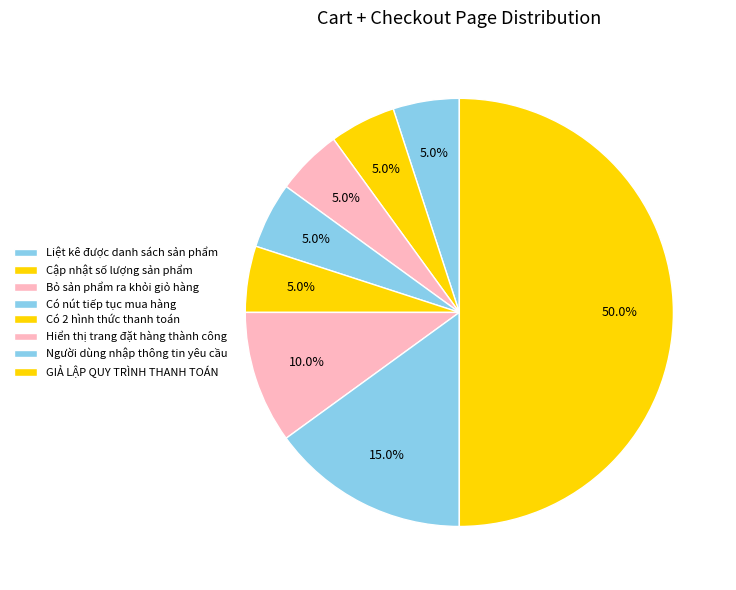

The Liệt kê được danh sách sản phẩm slice represents 5% of the pie. True or false?

True